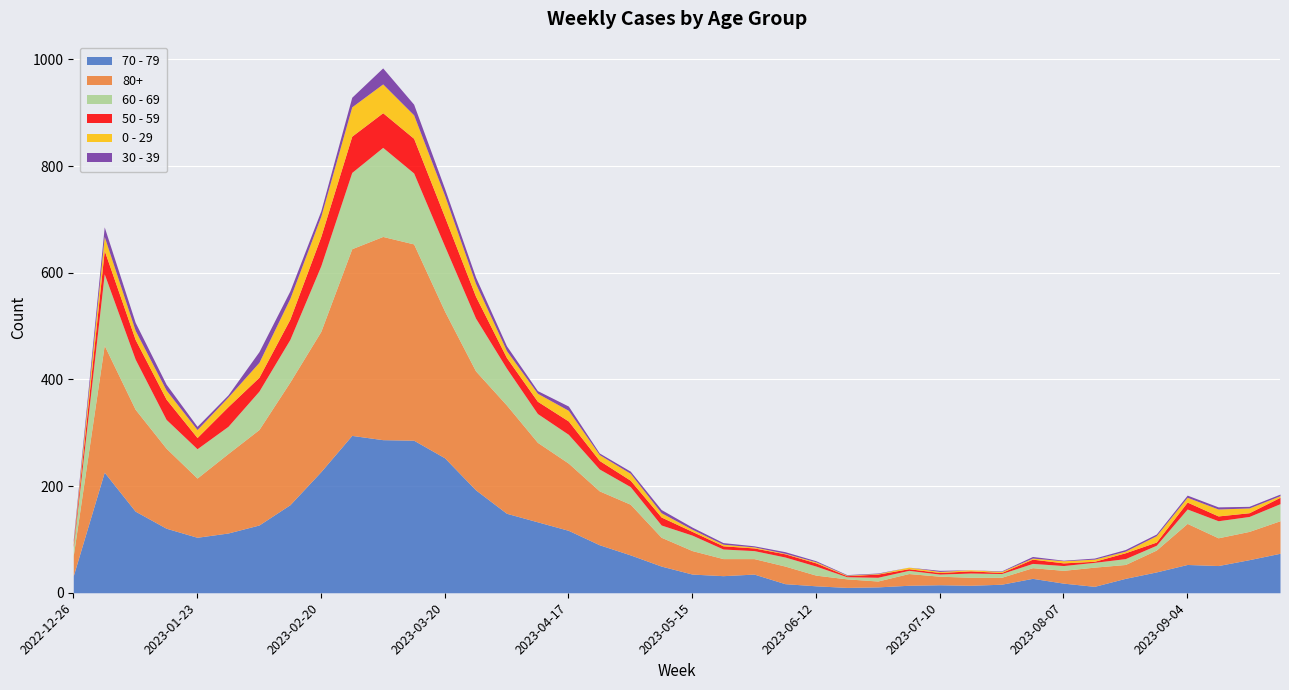

List the series in order of their peak value, lowest first.

30 - 39, 0 - 29, 50 - 59, 60 - 69, 70 - 79, 80+